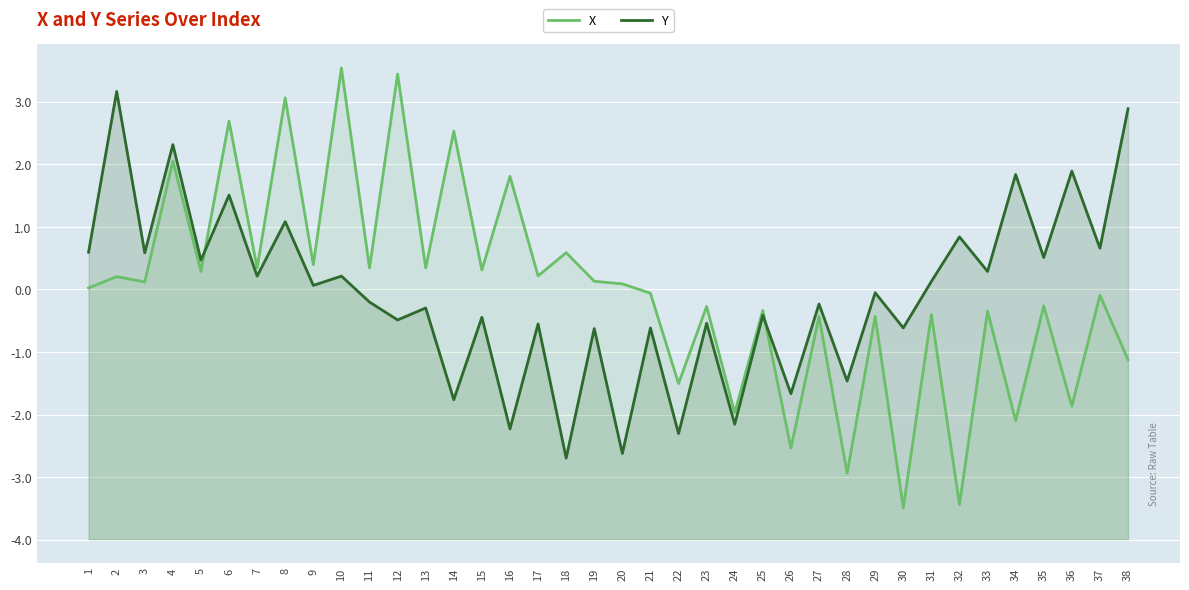

What is the difference between the X values at 15 and 30?

3.8